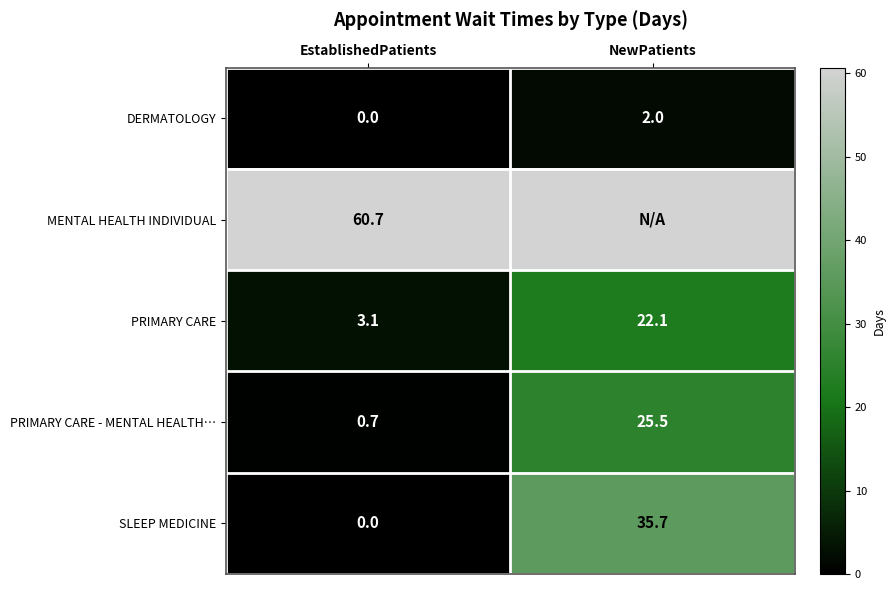

The PRIMARY CARE series shows 34.4 at NewPatients. True or false?

False